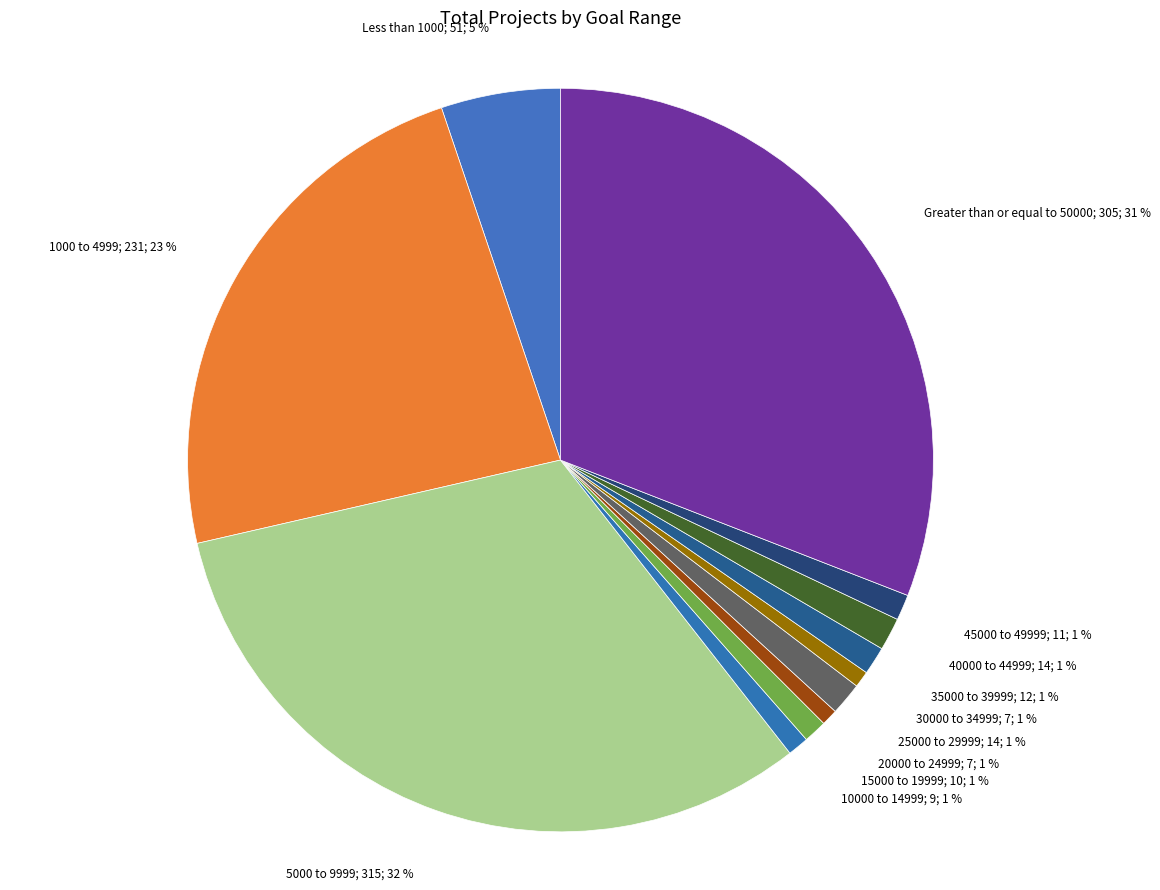

To the nearest percent, what is the difference between the largest and smallest slice percentages?

31%